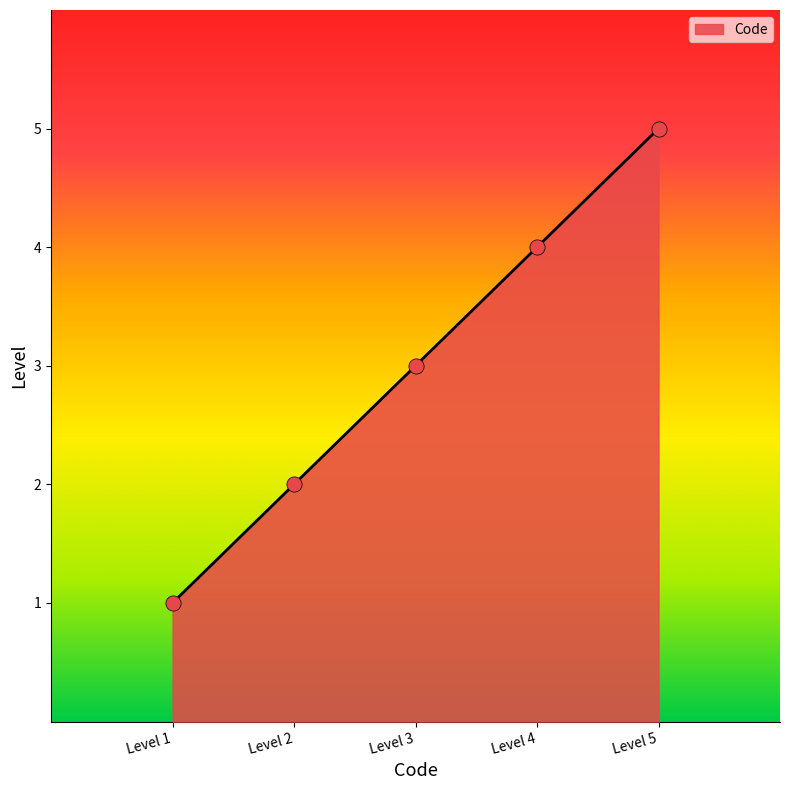

Approximately how many times larger is the value at Level 4 compared to Level 2?

2.0